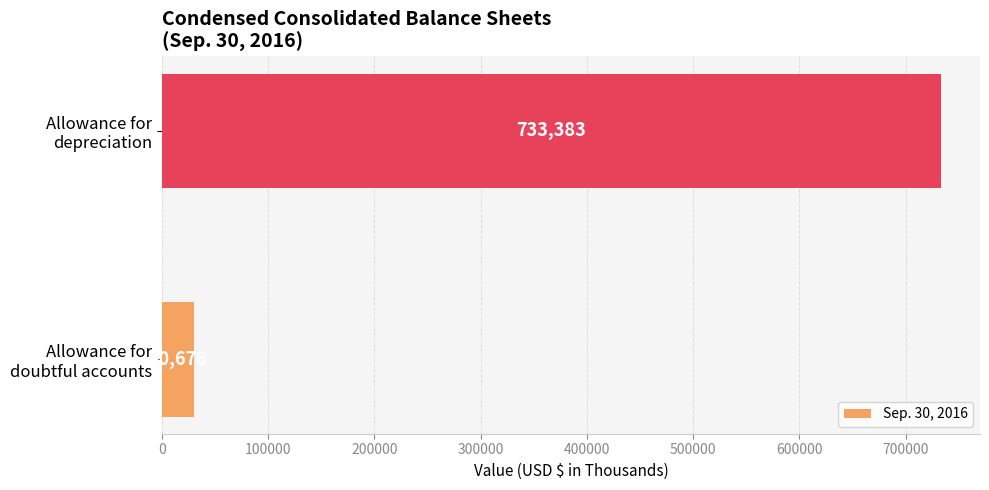

What is the smallest value displayed?

30676